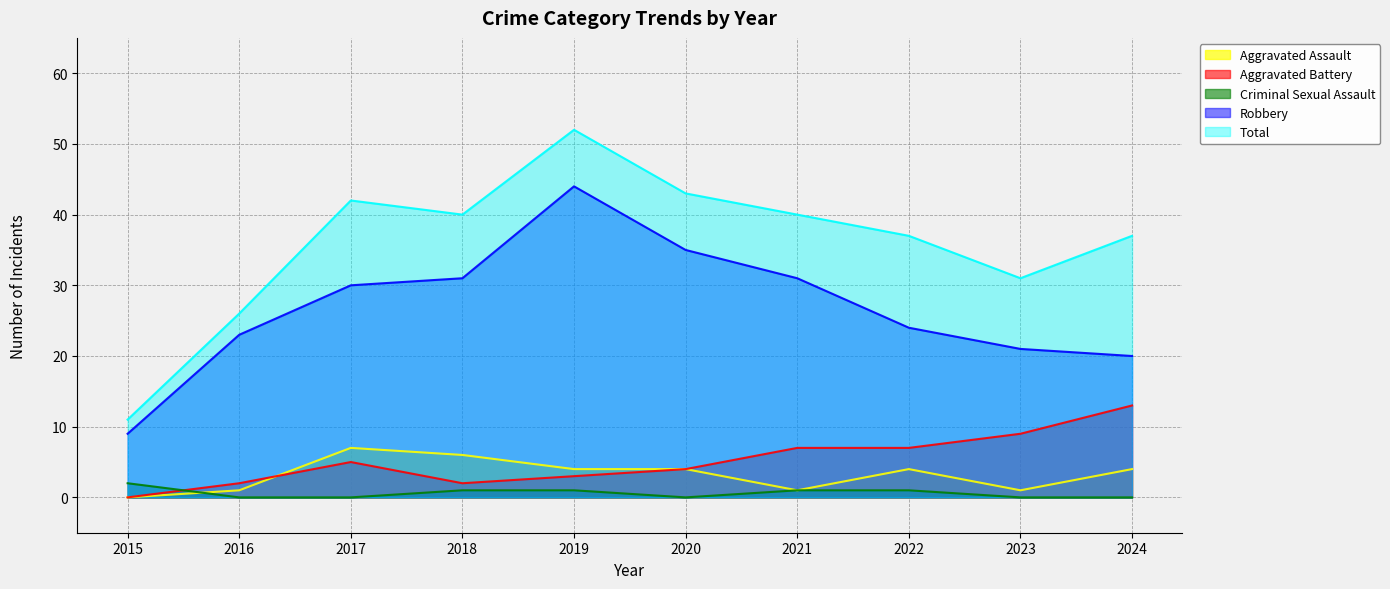

What are all the series names shown in the legend?

Aggravated Assault, Aggravated Battery, Criminal Sexual Assault, Robbery, Total